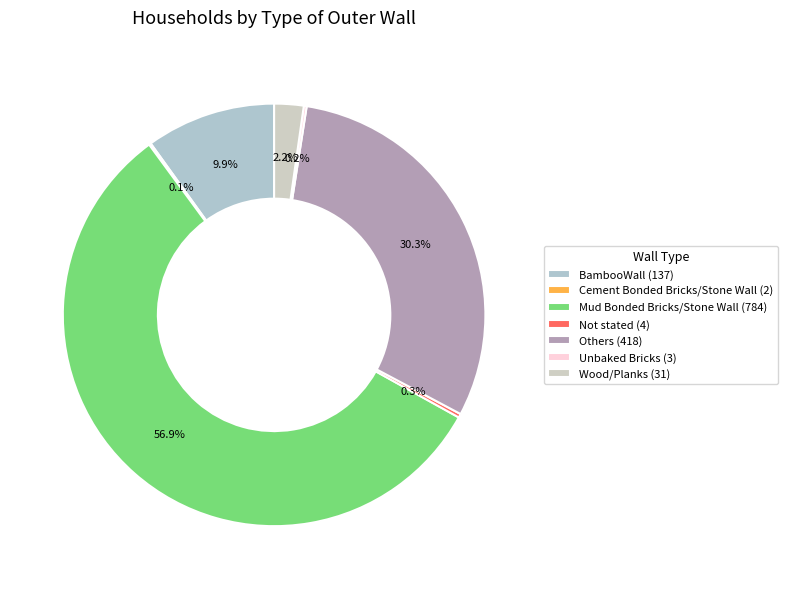

Is it true that Others is 30% of the pie?

True